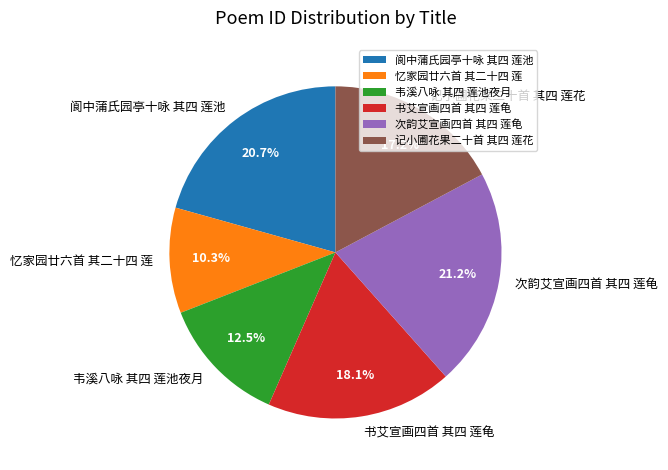

Does 韦溪八咏 其四 莲池夜月 account for over 50% of the chart?

No